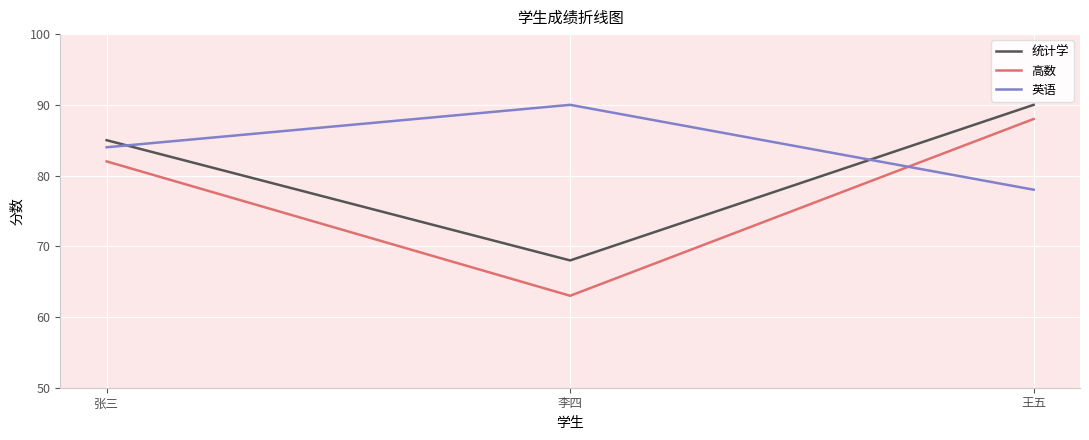

What are all the series names shown in the legend?

统计学, 高数, 英语